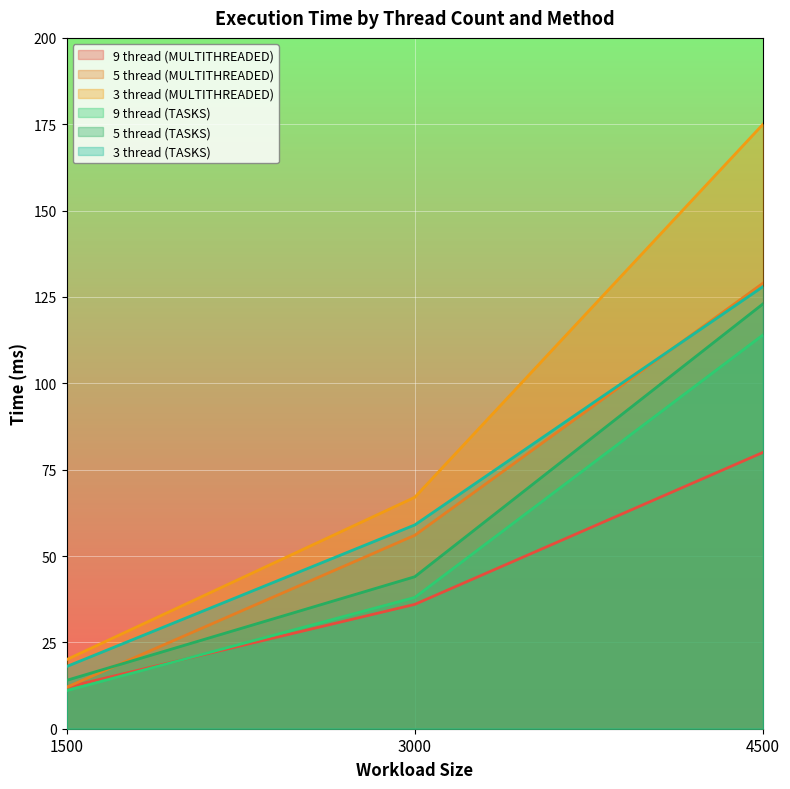

What are all the series names shown in the legend?

9 thread (MULTITHREADED), 5 thread (MULTITHREADED), 3 thread (MULTITHREADED), 9 thread (TASKS), 5 thread (TASKS), 3 thread (TASKS)